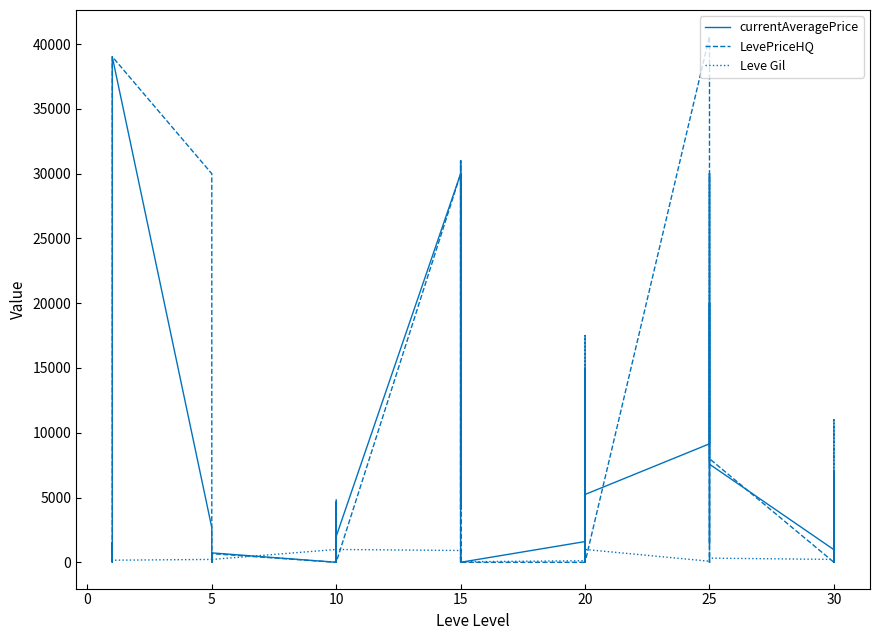

Where do LevePriceHQ and Leve Gil first cross each other?

1 and 1